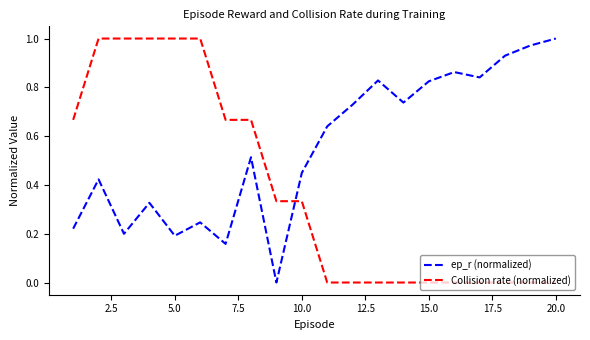

Is this an area chart (filled region under the line)?

No